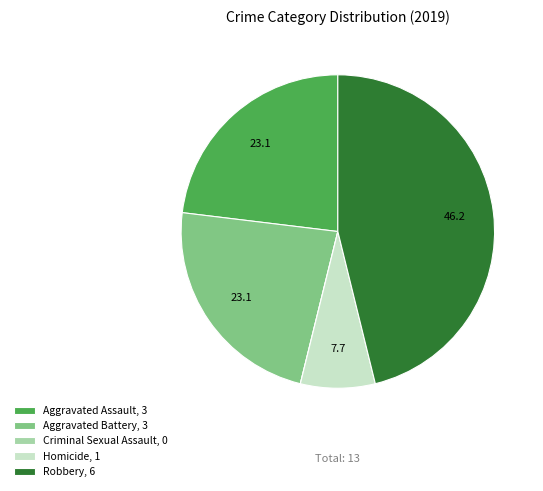

Is it true that Robbery, 6 is 38% of the pie?

False